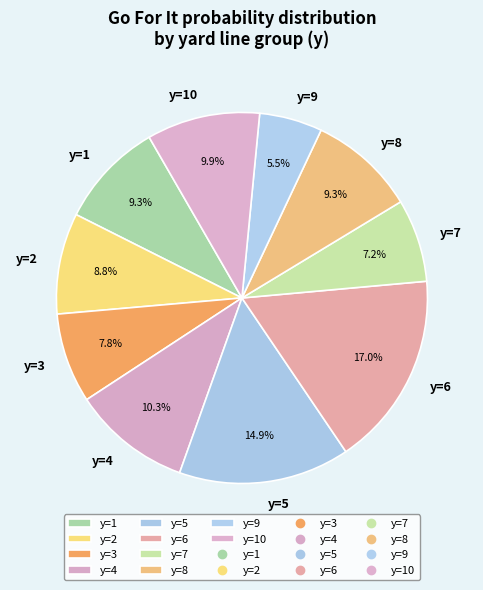

To the nearest percent, what percentage of the pie is y=6?

17%